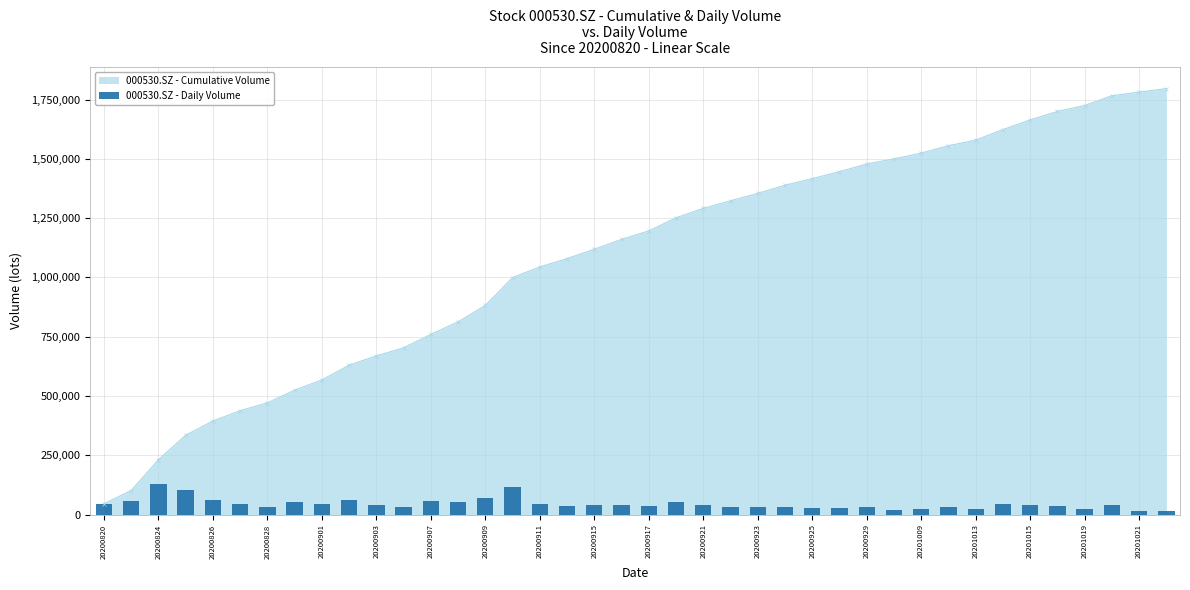

Is it true that 000530.SZ - Cumulative Volume equals 471473.3 at 20200828?

True